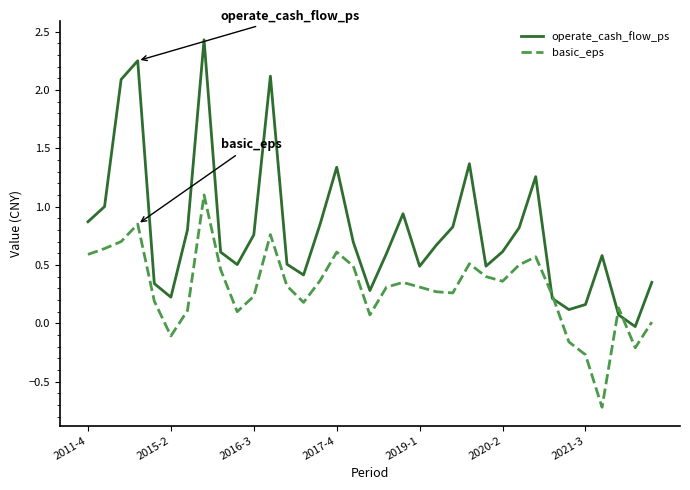

True or false: basic_eps has more than 0 interior local peaks.

True